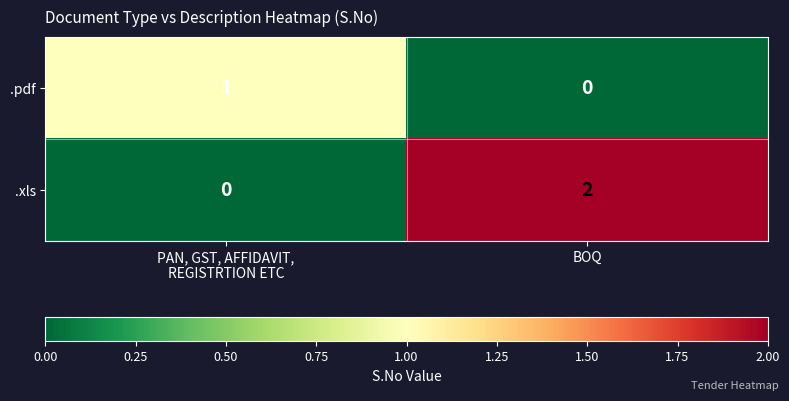

Rank the series by their maximum value, from highest to lowest.

.xls, .pdf